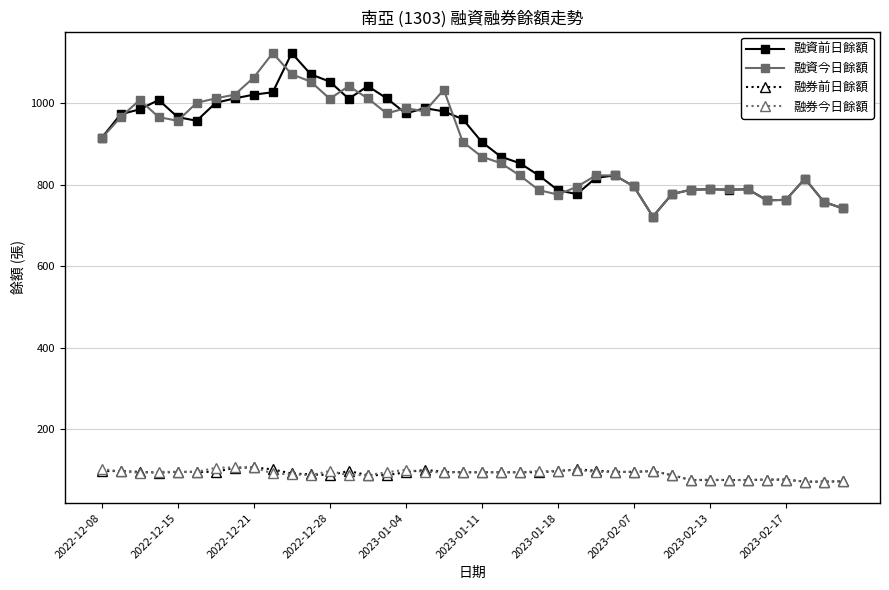

True or false: 融券今日餘額 and 融資前日餘額 cross at least once.

False